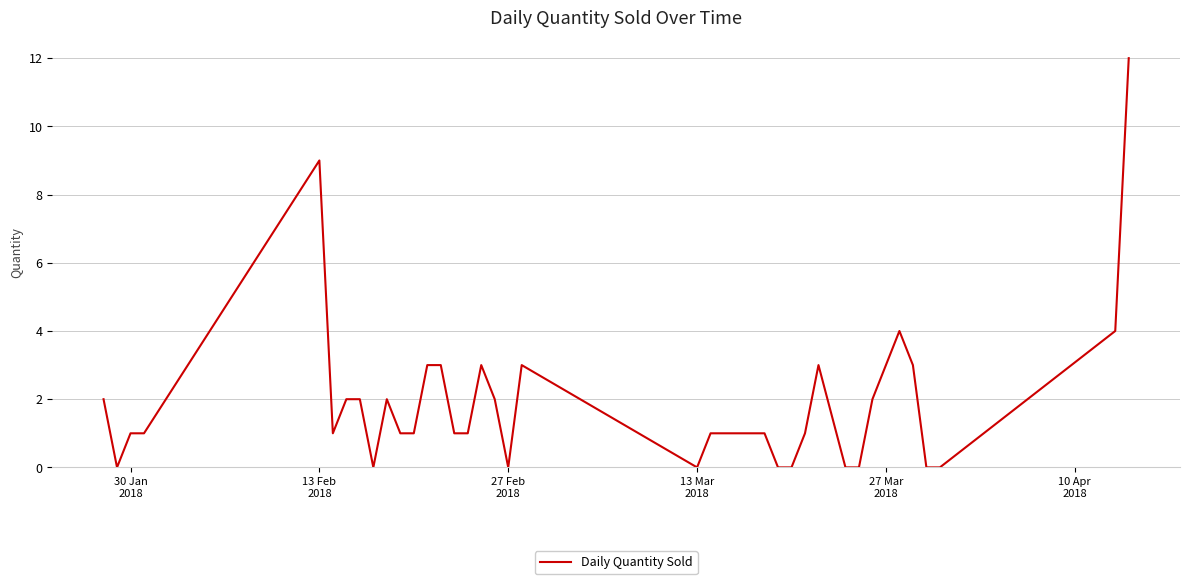

What is the greatest value displayed?

12